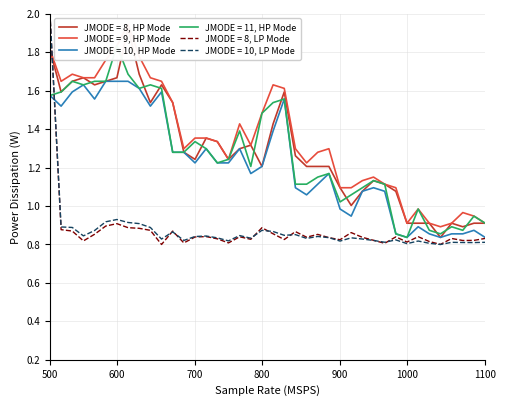

Does the chart display data point markers on the line(s)?

No